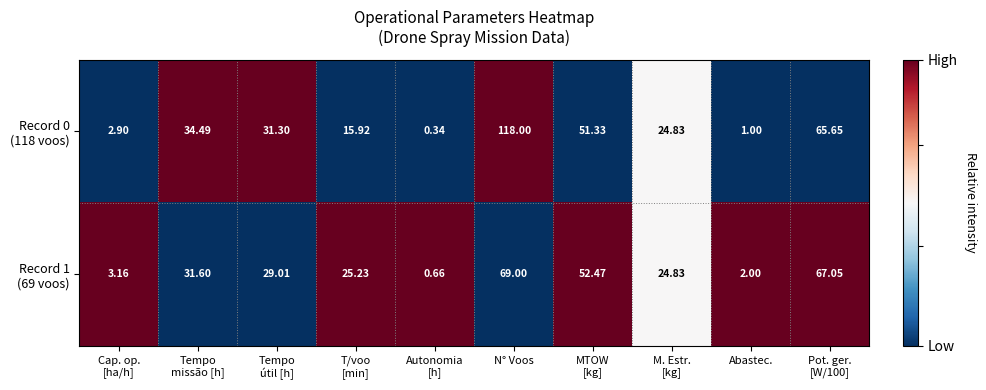

At which category is the sum across all series the highest?

N° Voos